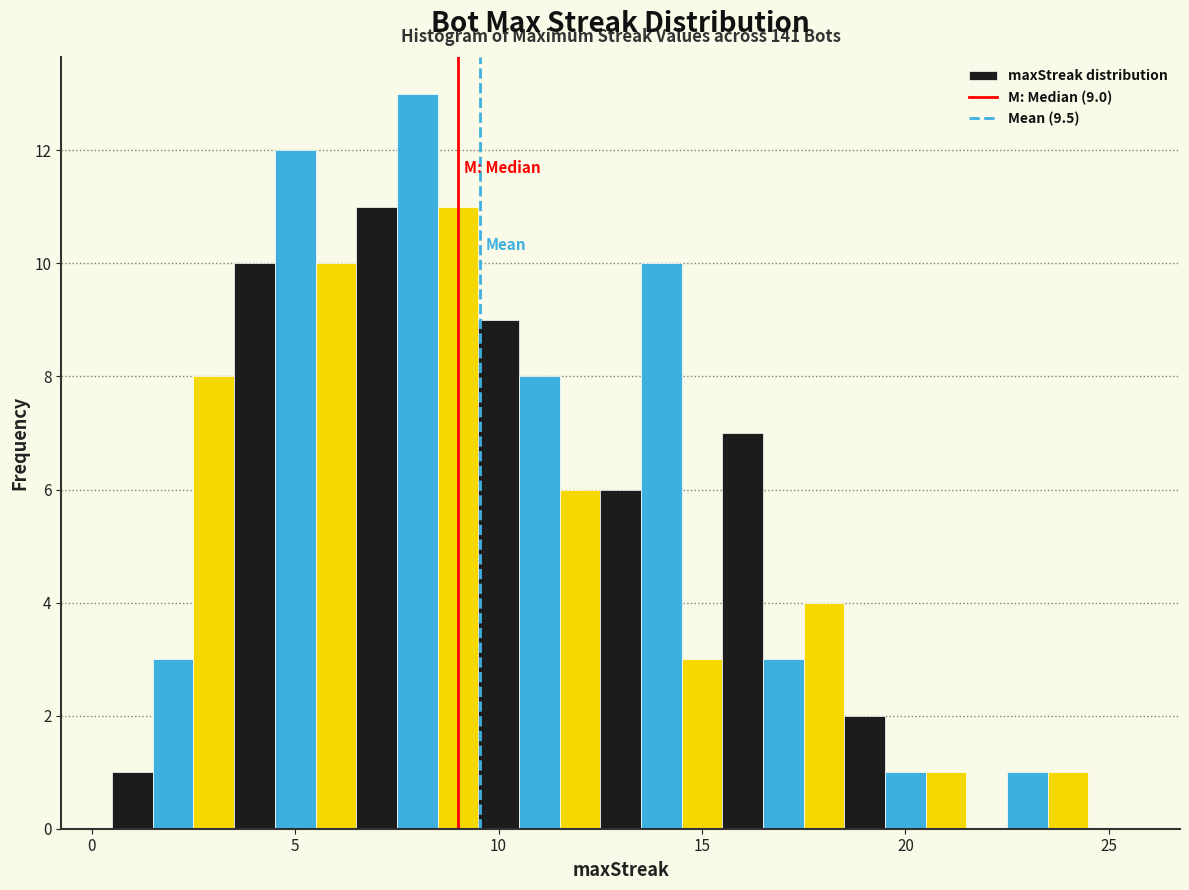

Around what value on the x-axis is the tallest bar? Give the approximate position of its centre, as read against the axis.

8.0